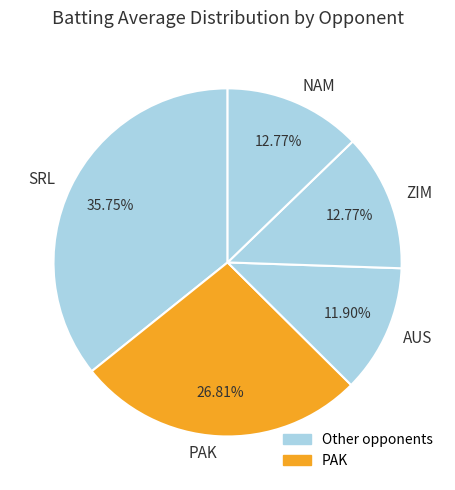

Which has a higher value, PAK or ZIM?

PAK